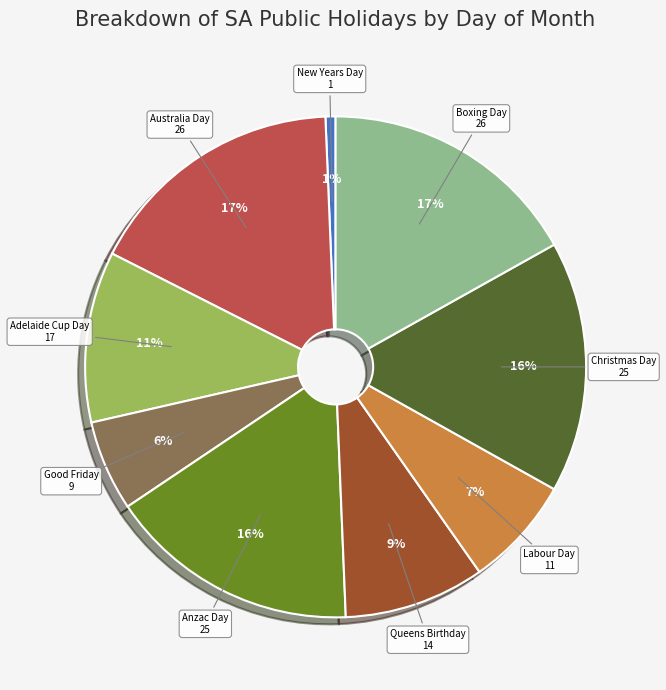

Is it true that Good Friday is 1% of the pie?

False